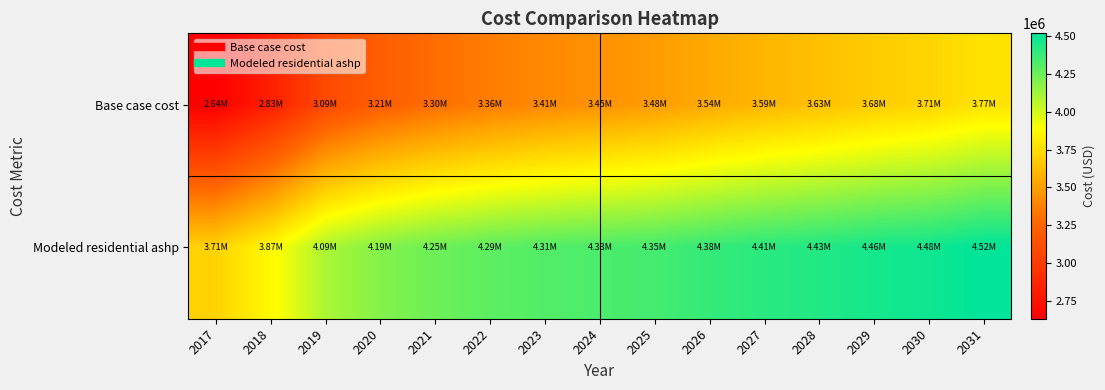

List the series in order of their peak value, highest first.

Modeled residential ashp, Base case cost